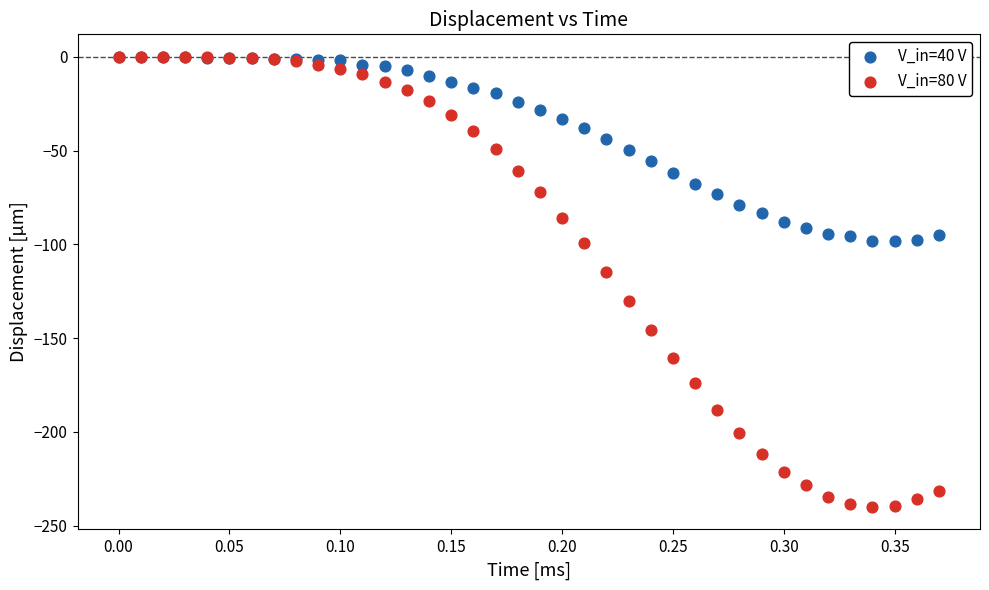

Across all series, what Y value is closest to -120?

-114.5